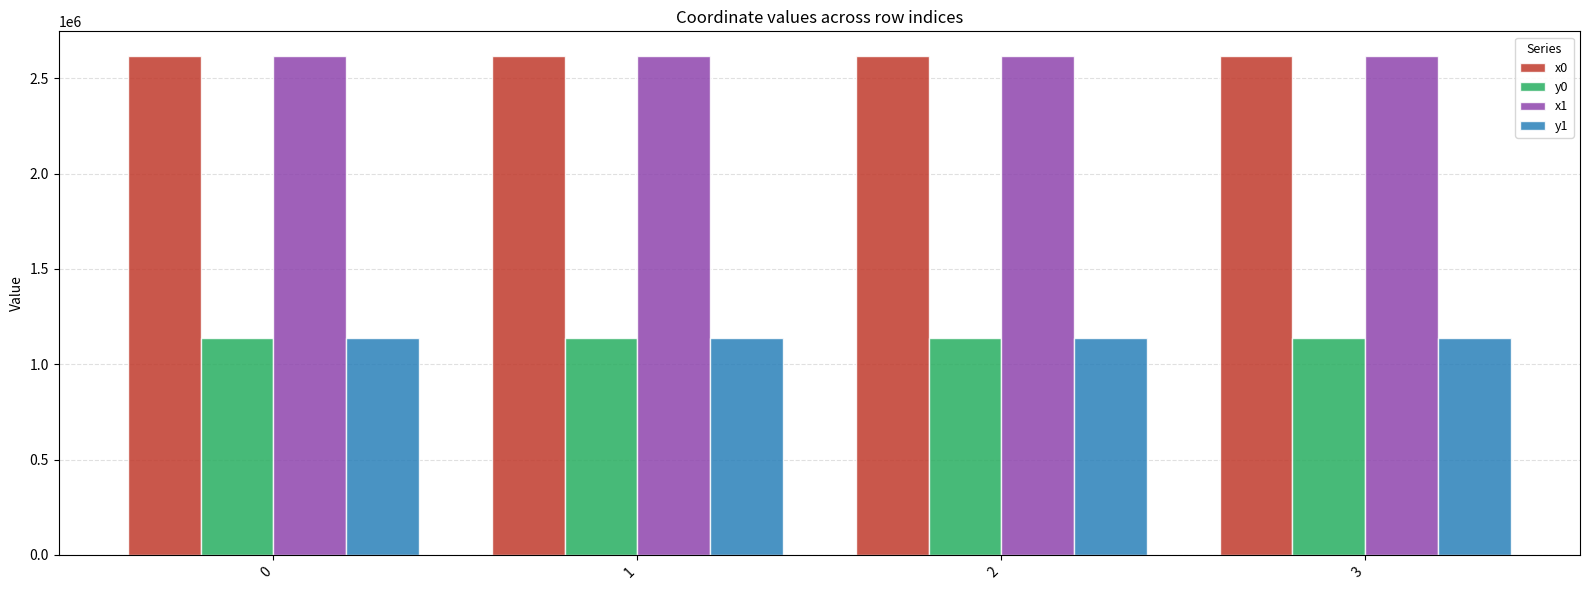

The x1 series shows 3565325.0 at 1. True or false?

False